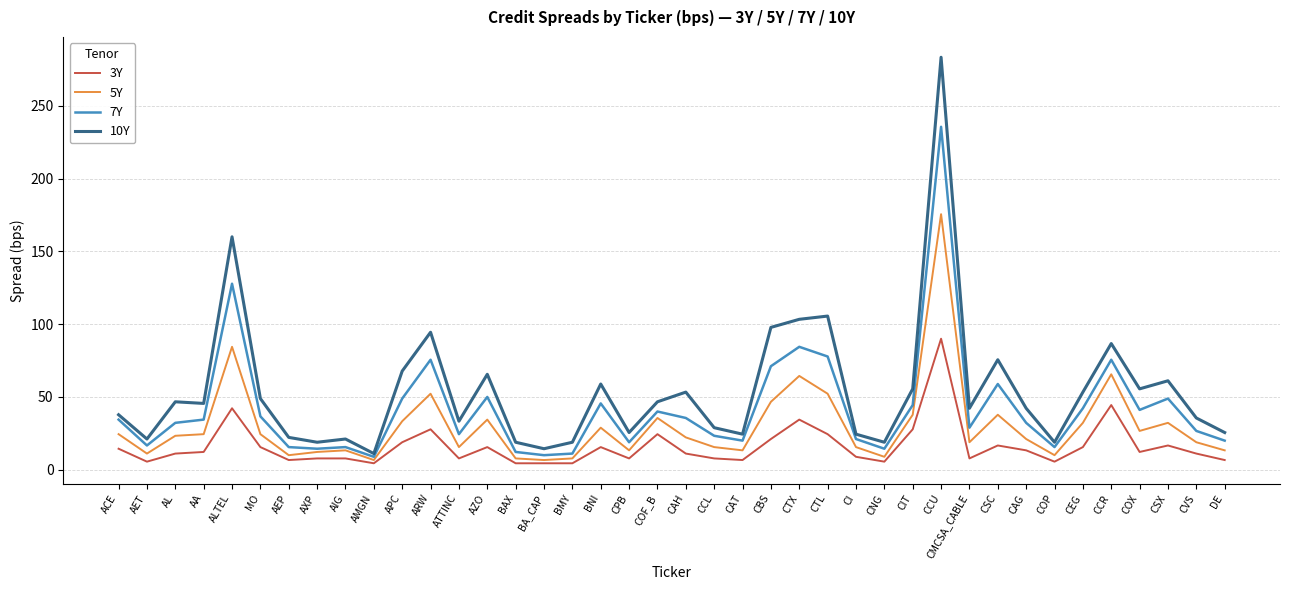

List the series in order of their peak value, lowest first.

3Y, 5Y, 7Y, 10Y